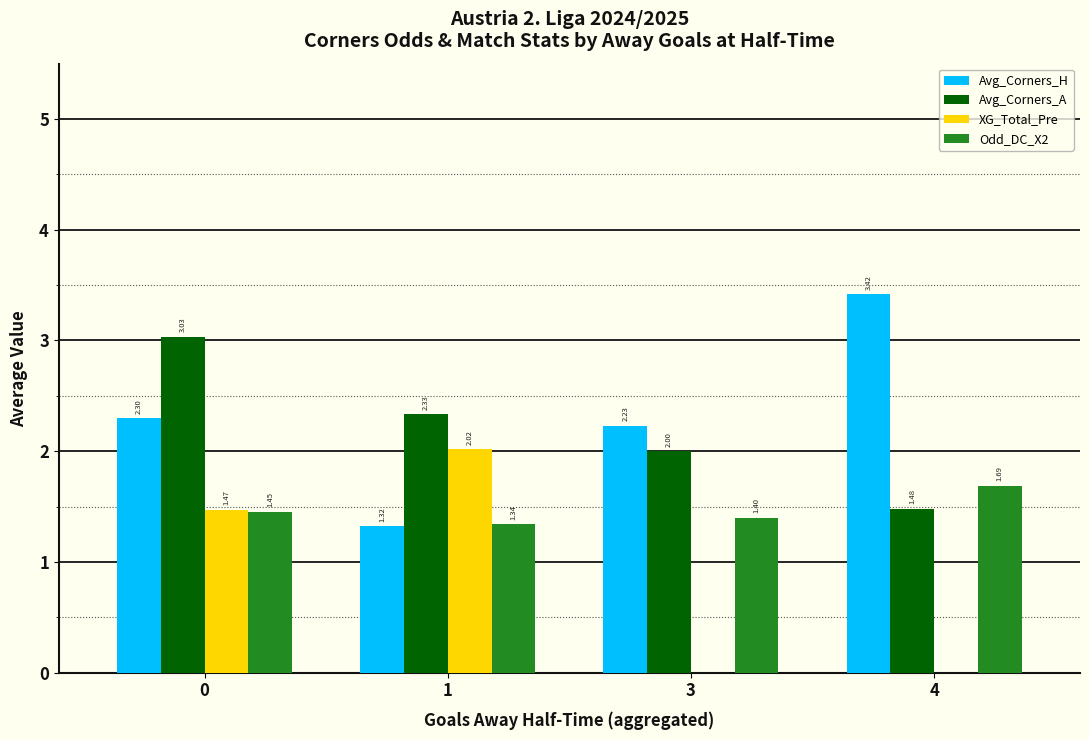

Count the number of data series in this chart.

4